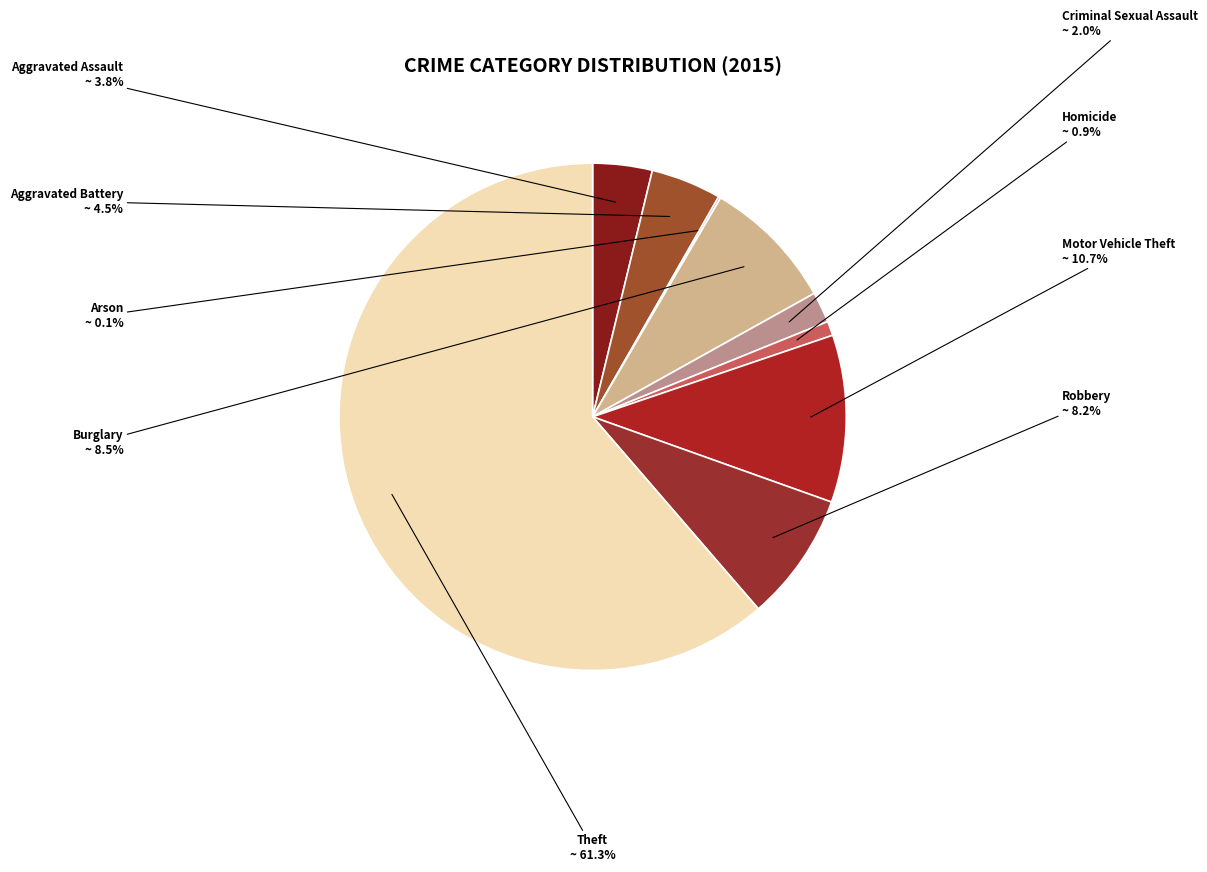

True or false: Burglary accounts for 19% of the total.

False